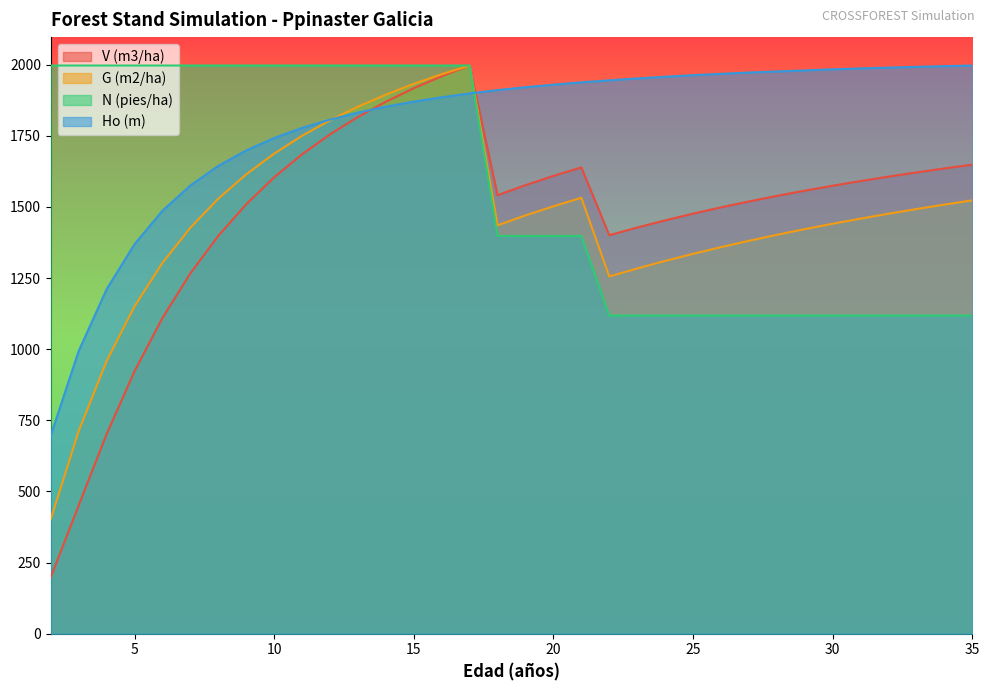

What is the average value of the Ho (m) series?

1785.0